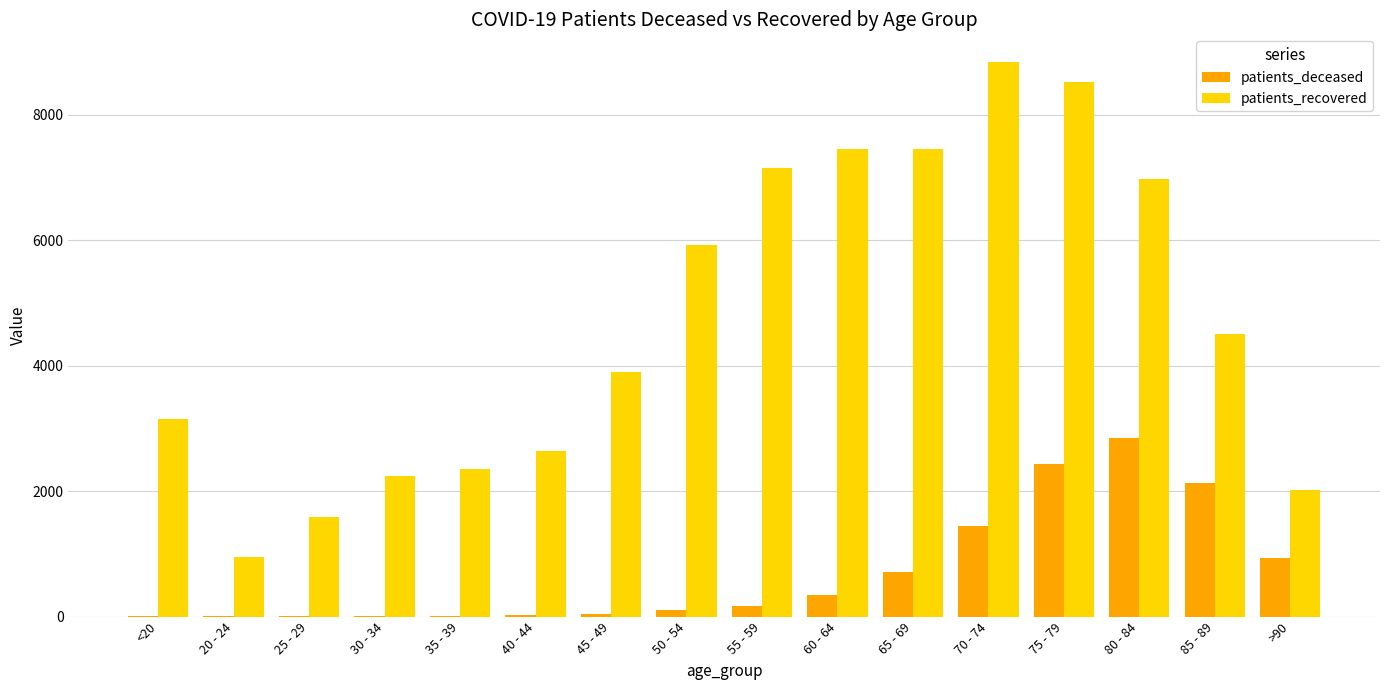

Count the number of data series in this chart.

2